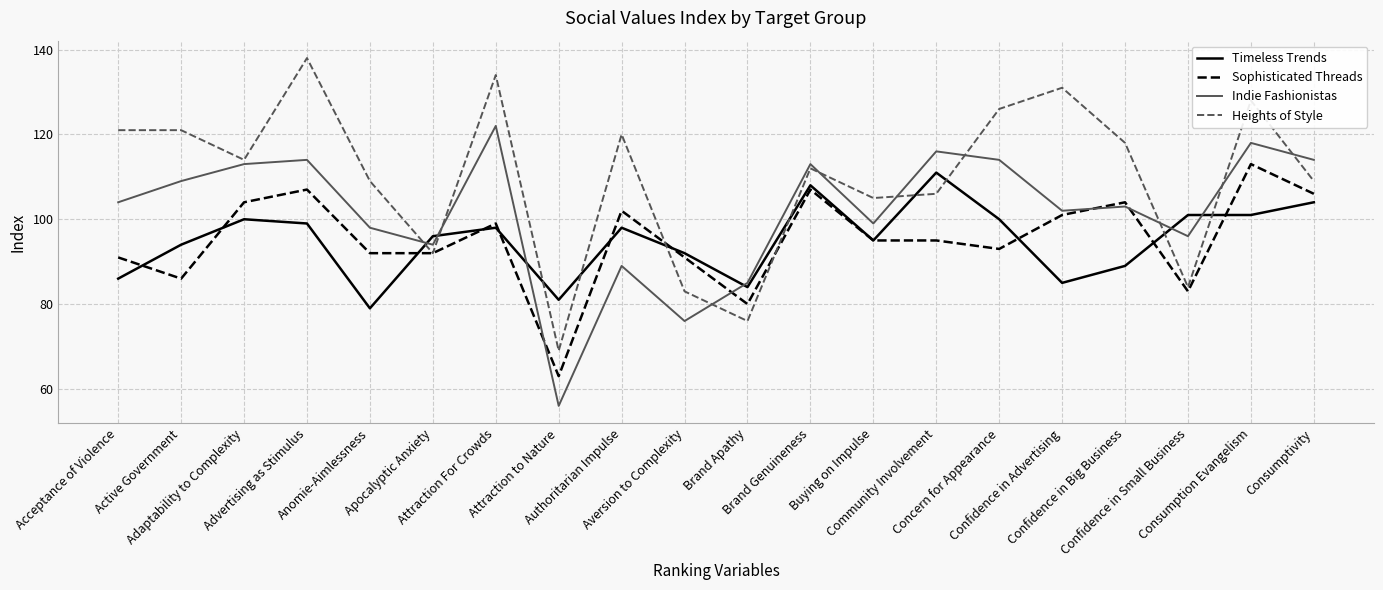

Which series has the largest total across all categories?

Heights of Style